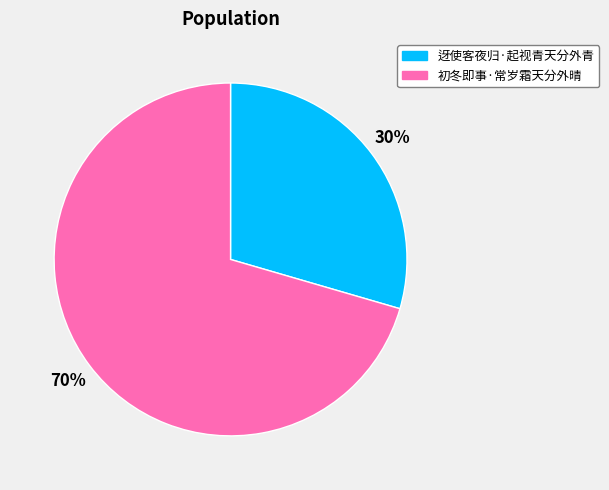

Between 迓使客夜归·起视青天分外青 and 初冬即事·常岁霜天分外晴, which is larger?

初冬即事·常岁霜天分外晴